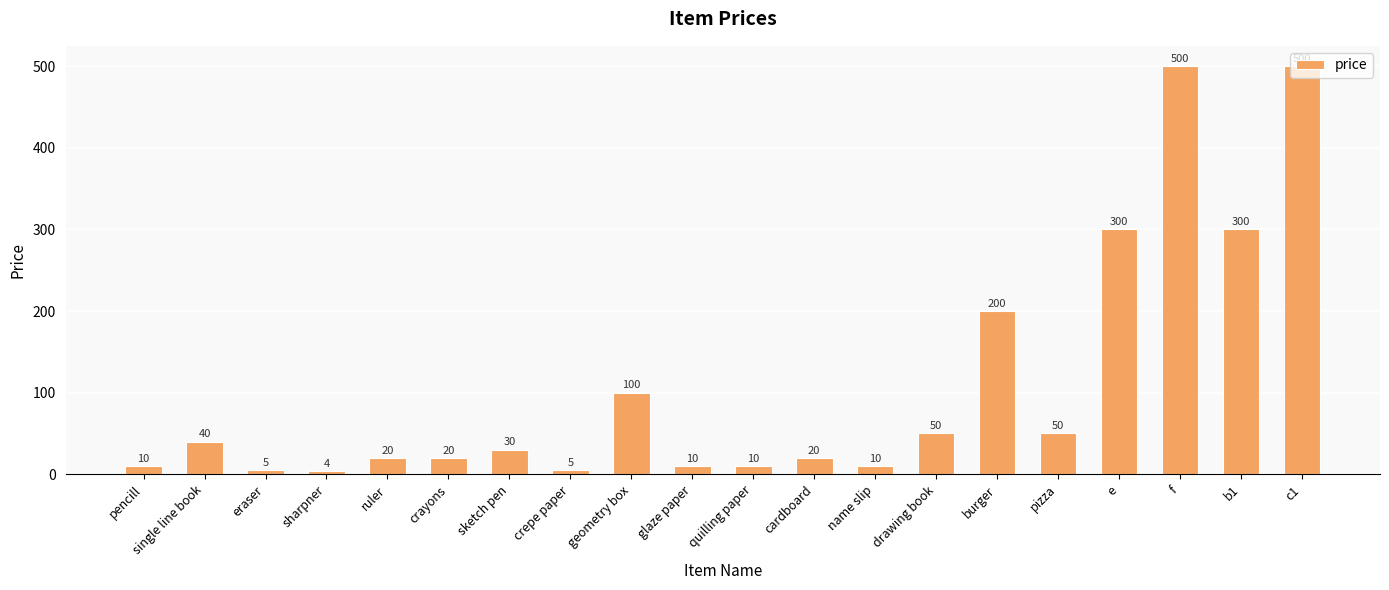

Reading left to right, transcribe all the data shown in this chart.

10	40	5	4	20	20	30	5	100	10	10	20	10	50	200	50	300	500	300	500